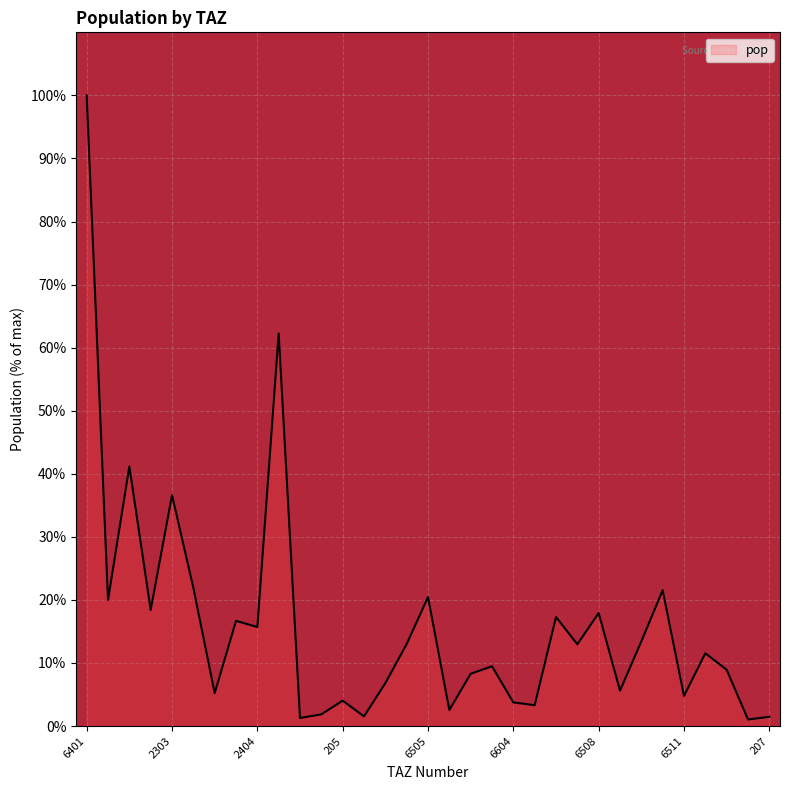

What is the greatest value displayed?

100.0